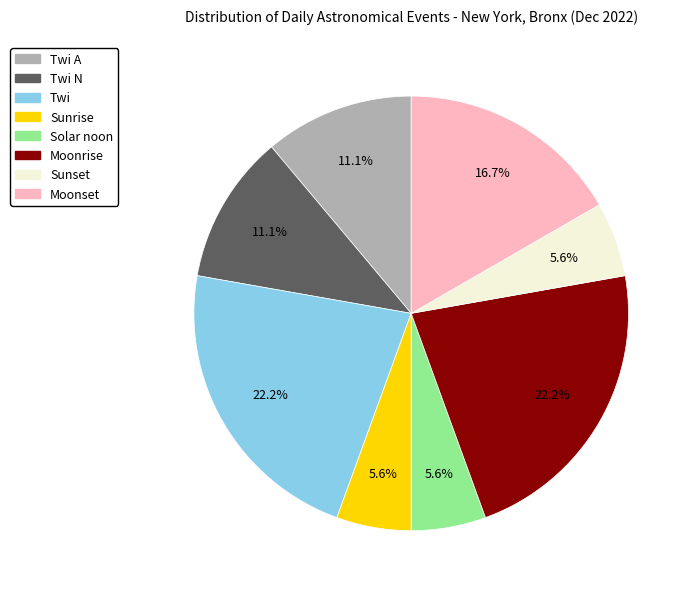

Count the number of slices in the pie.

8